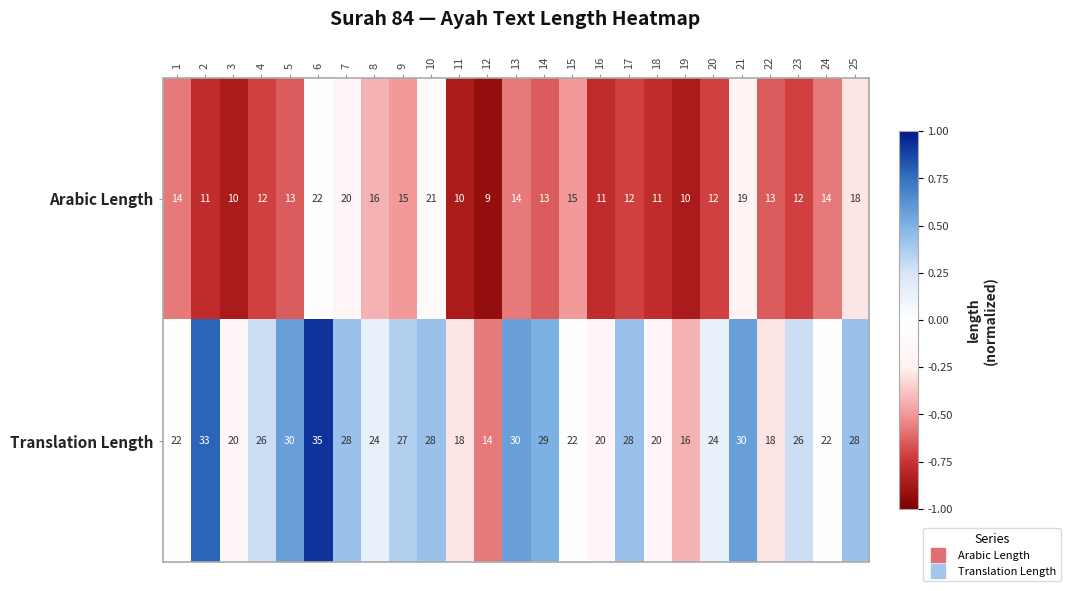

List the series in order of their peak value, lowest first.

Arabic Length, Translation Length